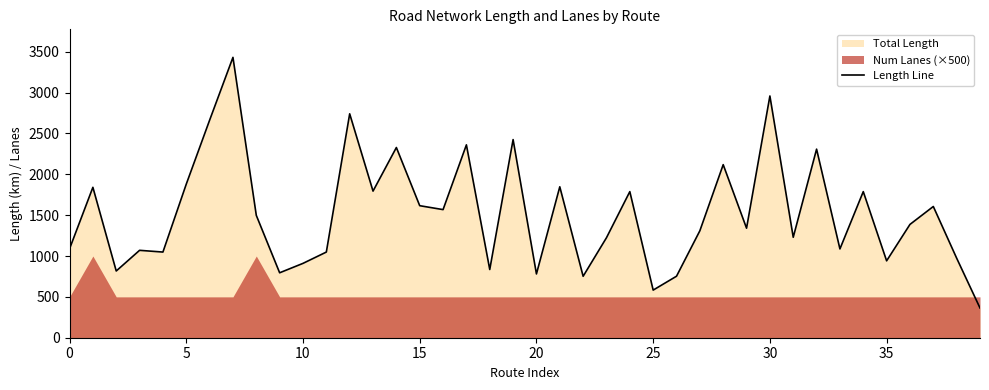

How many lines are shown in the chart?

1